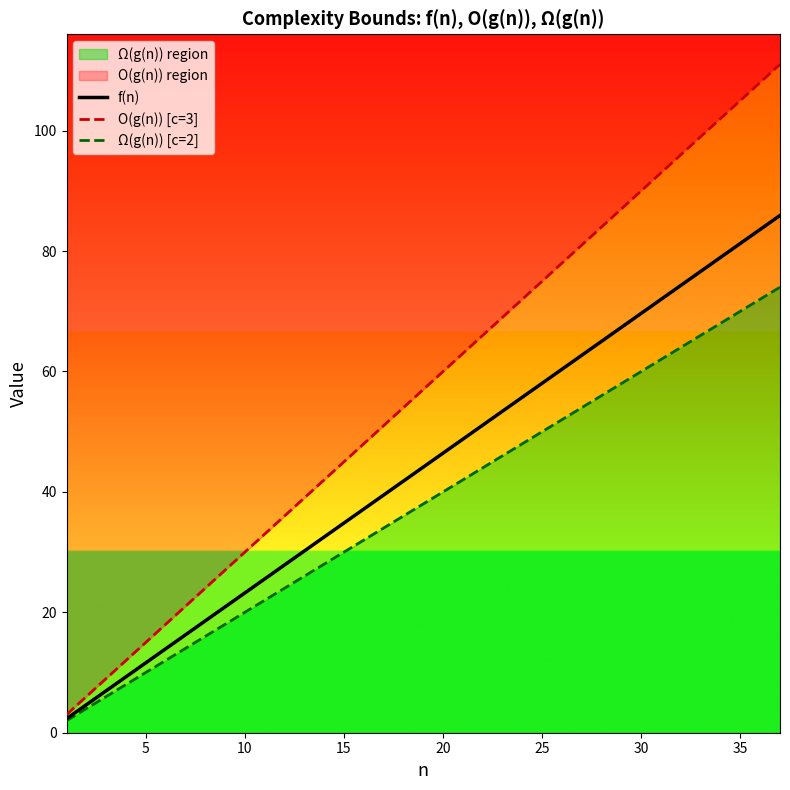

How many data points does each series have?

37